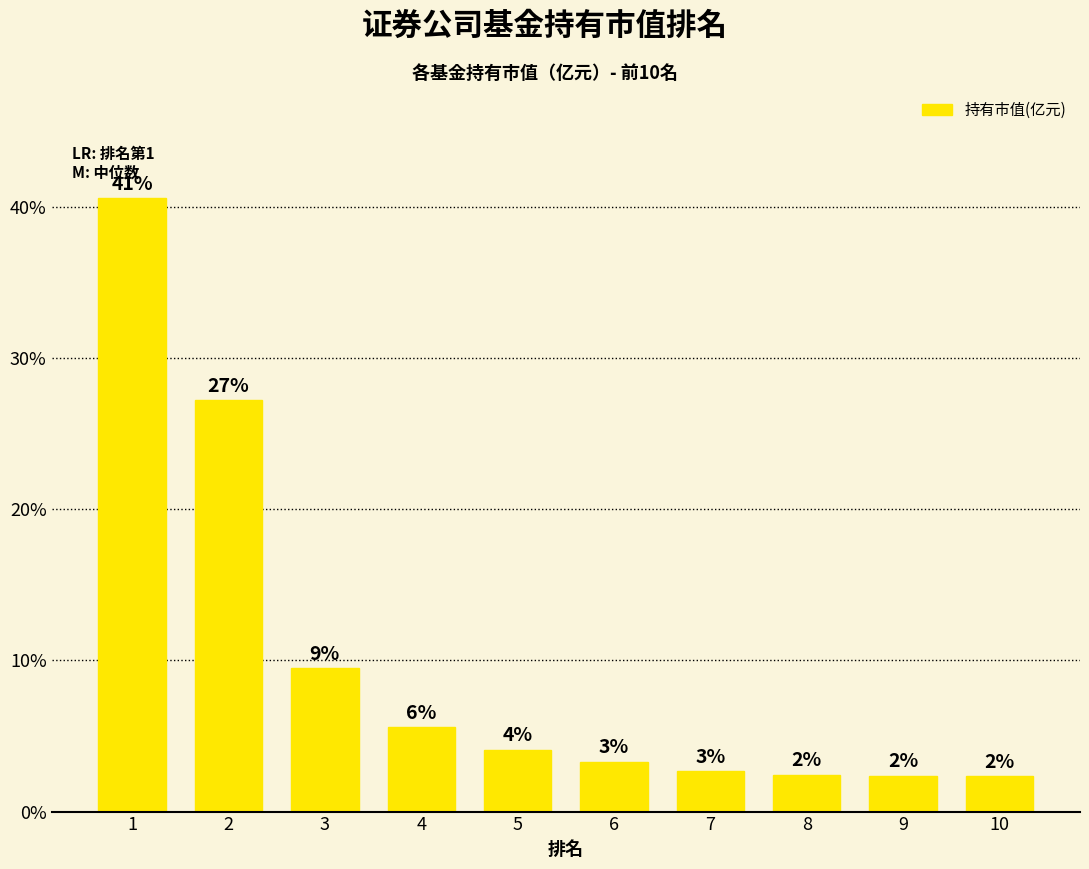

What is the difference between the values at 10 and 4?

3.2